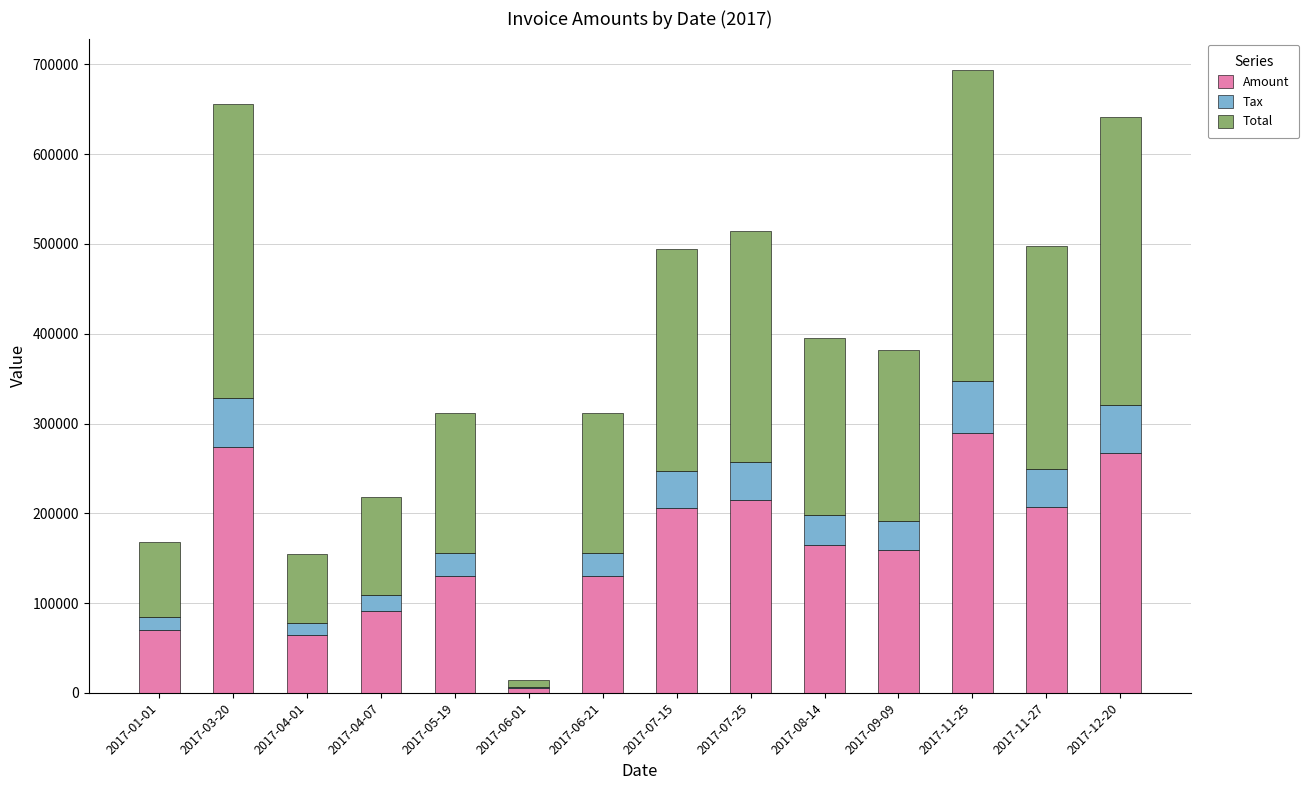

What is the highest value of the Amount series?

289203.0